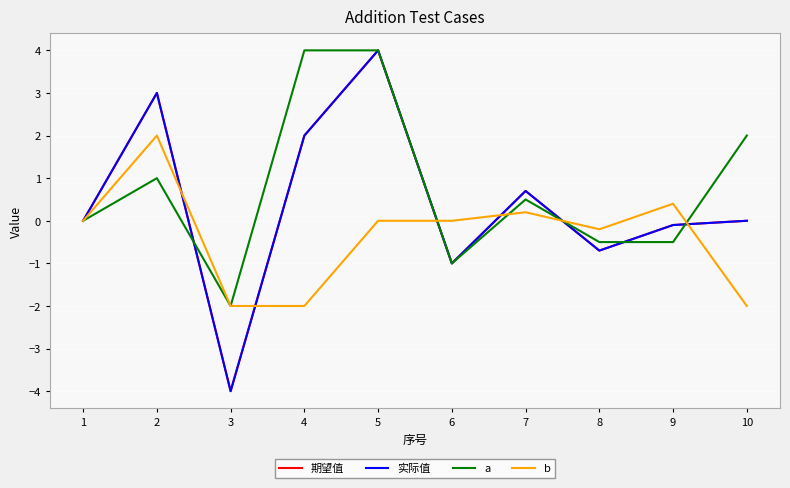

What is the value of the b point at the 4th from the left?

-2.0